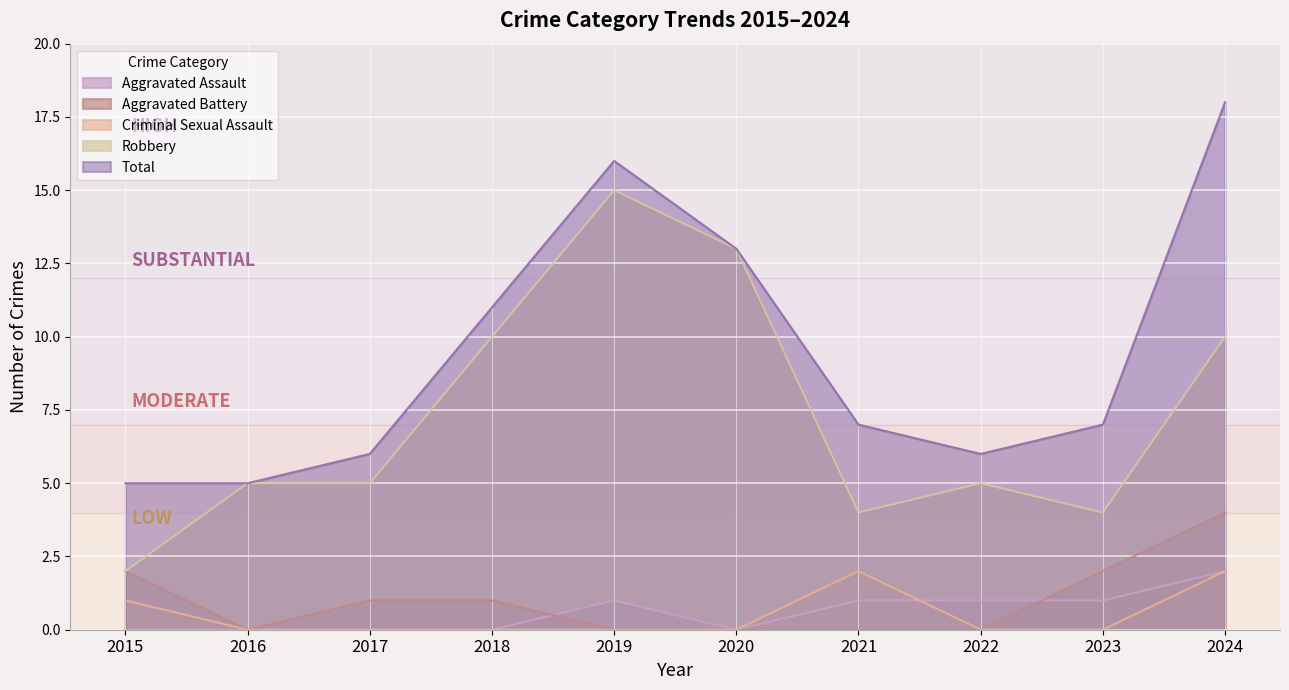

What is the approximate value of Aggravated Assault at 2024?

2